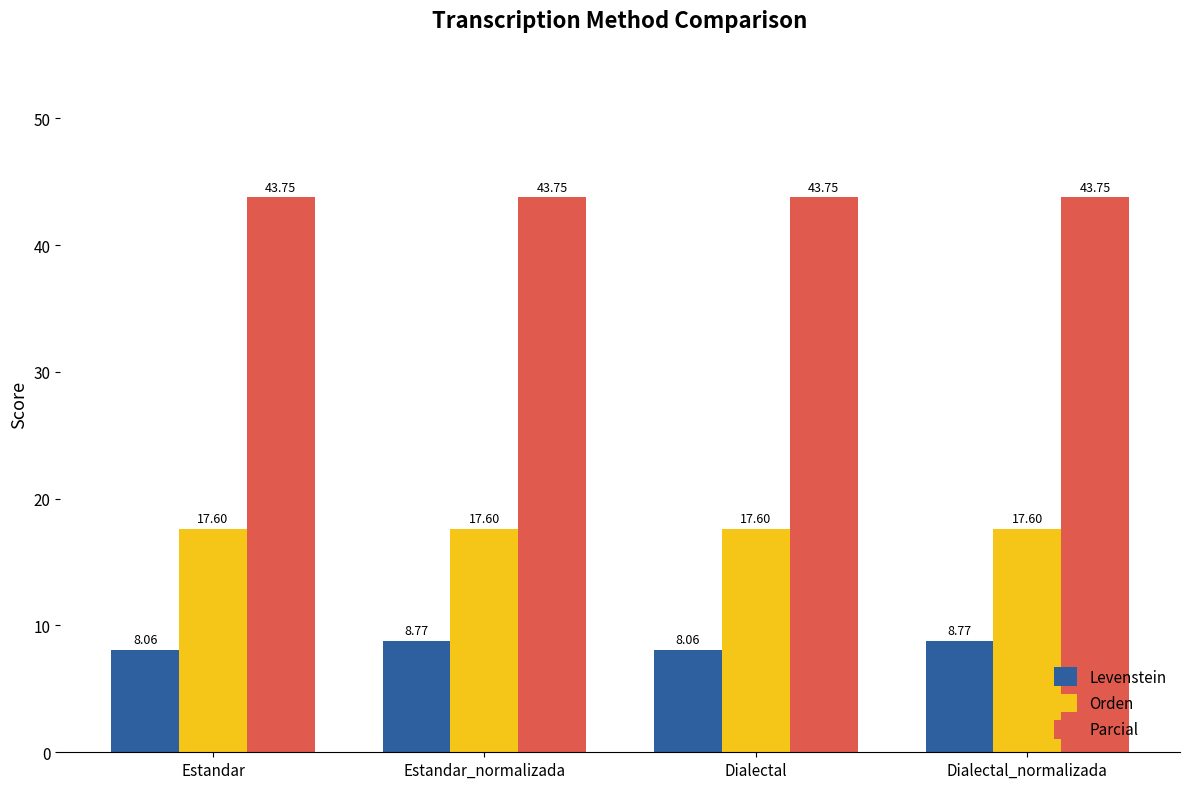

How many series are shown in this chart?

3